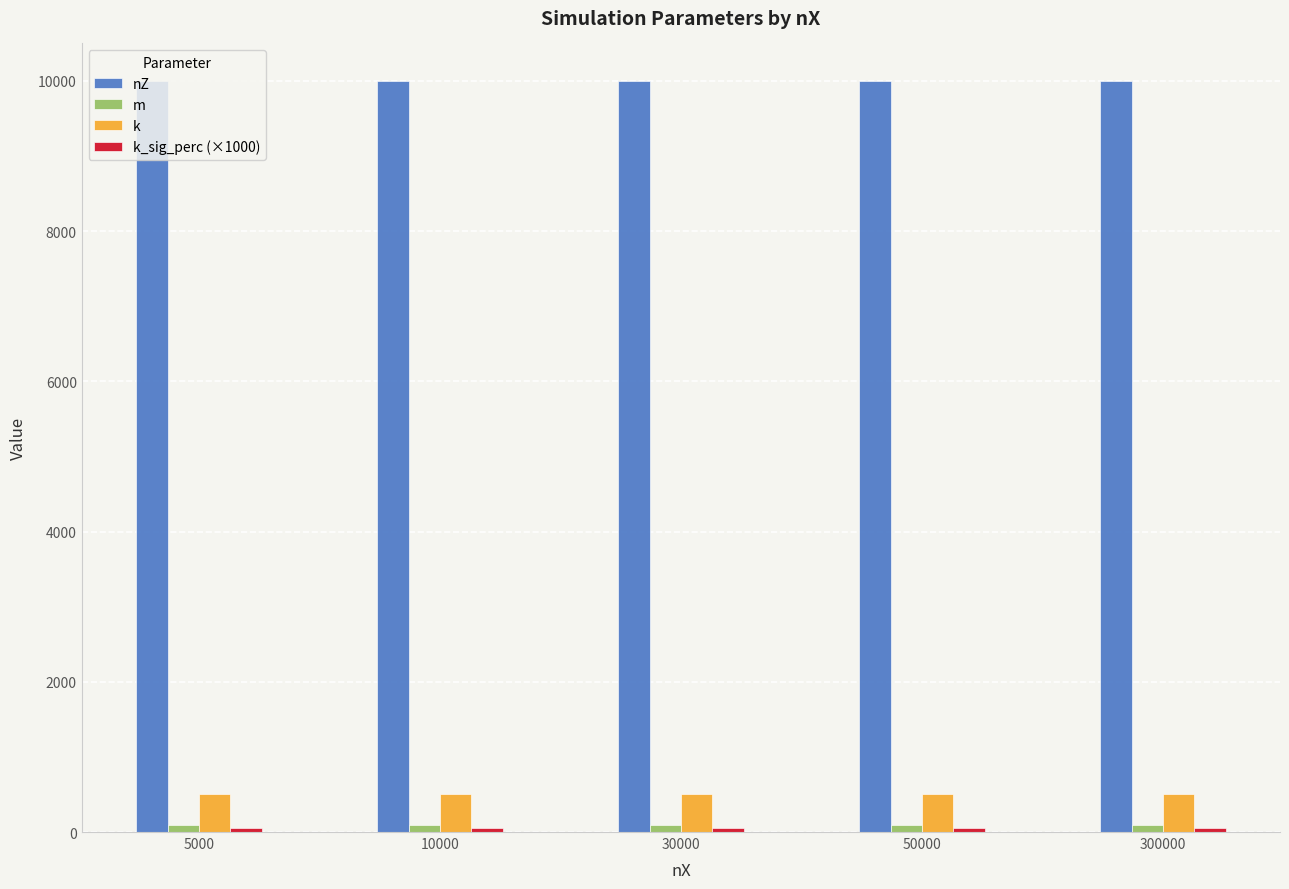

Is it true that nZ equals 10000 at 30000?

True